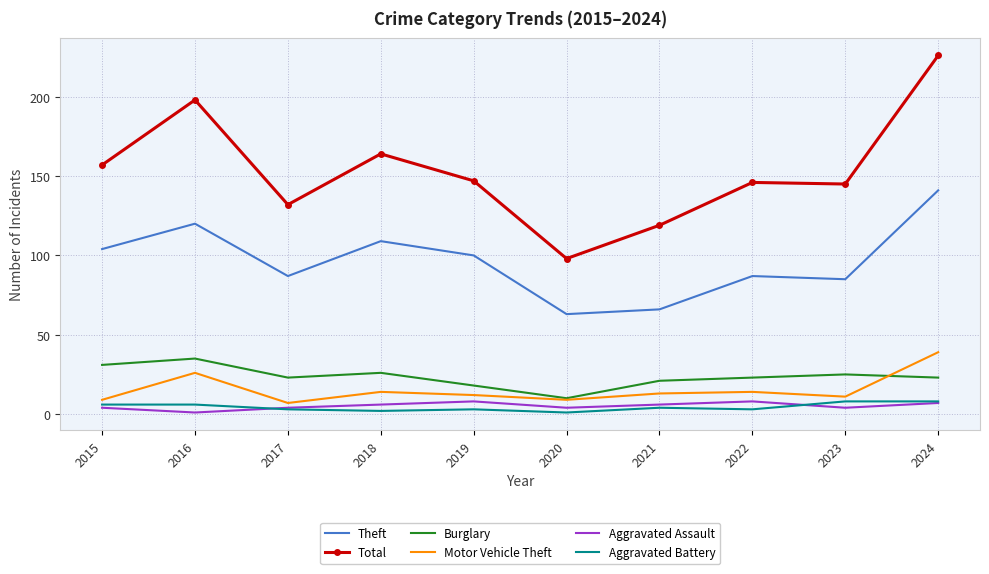

Reading left to right, extract all data points from this chart.

Theft: 2015=104	2016=120	2017=87	2018=109	2019=100	2020=63	2021=66	2022=87	2023=85	2024=141
Total: 2015=157	2016=198	2017=132	2018=164	2019=147	2020=98	2021=119	2022=146	2023=145	2024=226
Burglary: 2015=31	2016=35	2017=23	2018=26	2019=18	2020=10	2021=21	2022=23	2023=25	2024=23
Motor Vehicle Theft: 2015=9	2016=26	2017=7	2018=14	2019=12	2020=9	2021=13	2022=14	2023=11	2024=39
Aggravated Assault: 2015=4	2016=1	2017=4	2018=6	2019=8	2020=4	2021=6	2022=8	2023=4	2024=7
Aggravated Battery: 2015=6	2016=6	2017=3	2018=2	2019=3	2020=1	2021=4	2022=3	2023=8	2024=8